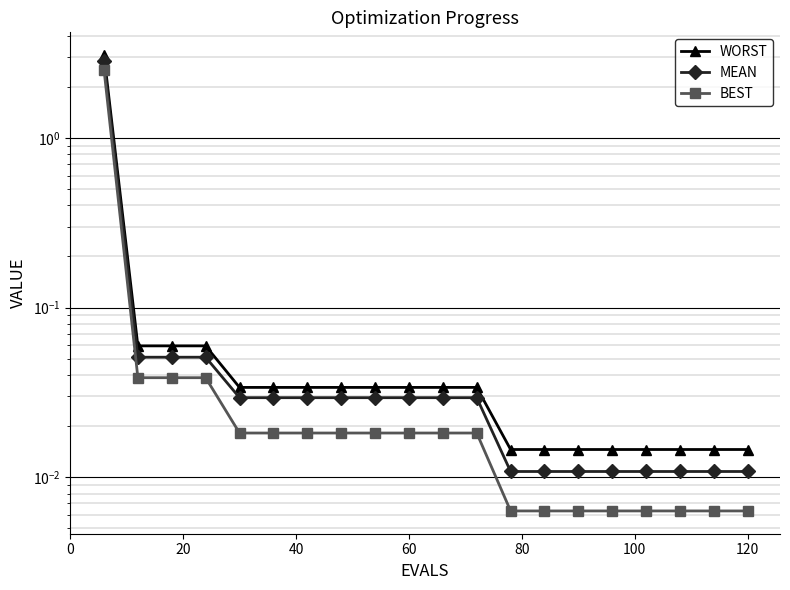

True or false: BEST and MEAN intersect in this chart.

False